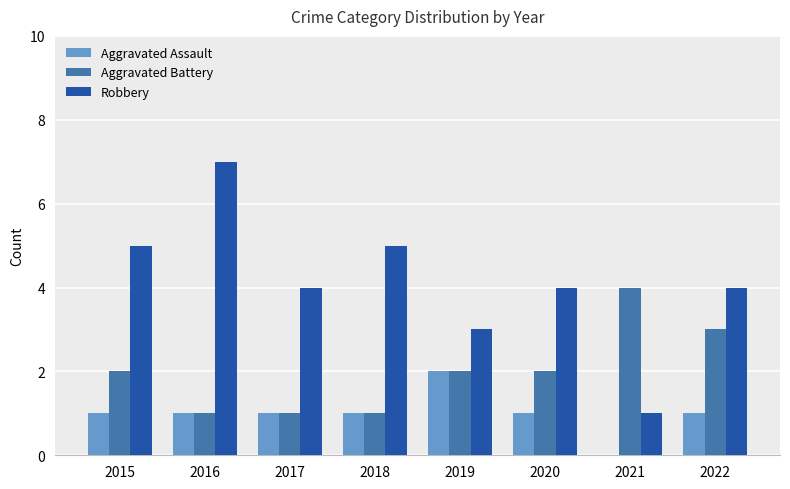

The value of Aggravated Battery at 2020 is 2. True or false?

True